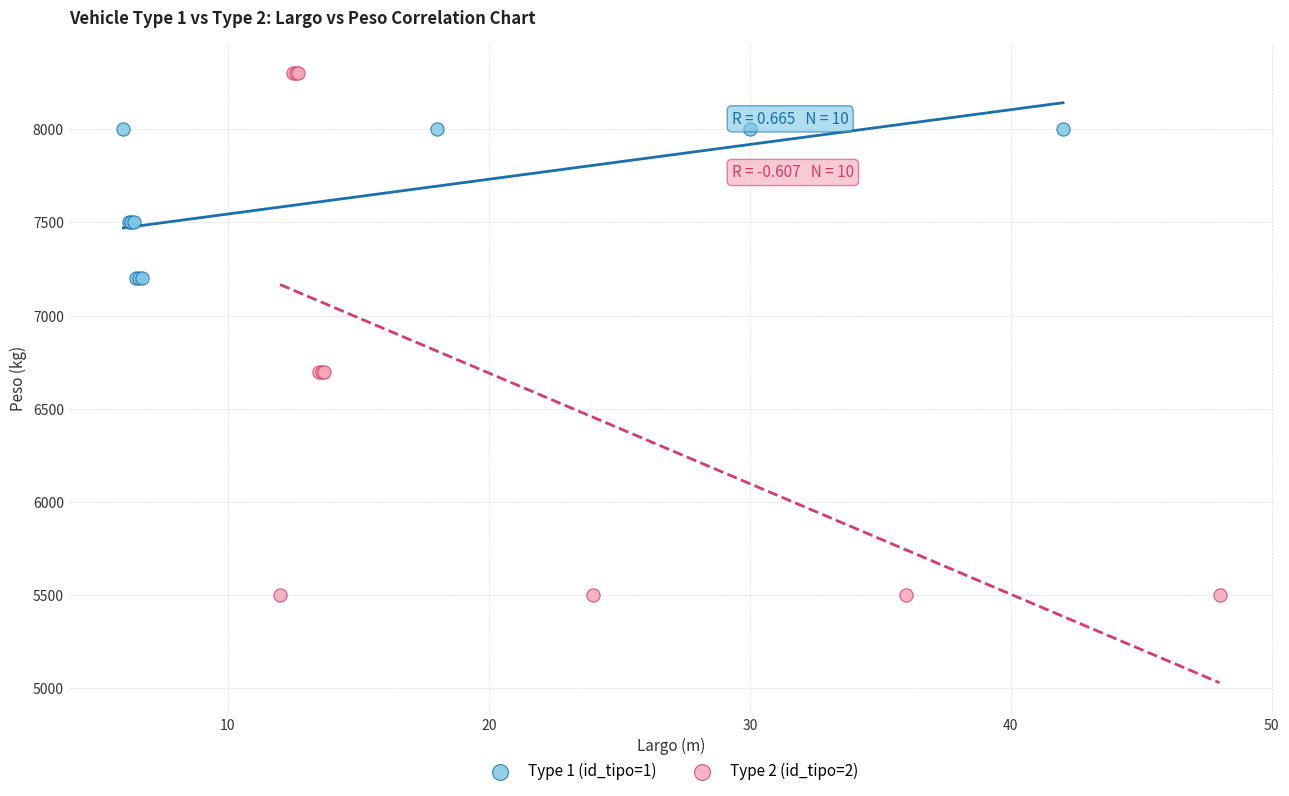

Which series reaches the minimum Y coordinate?

Type 2 (id_tipo=2)